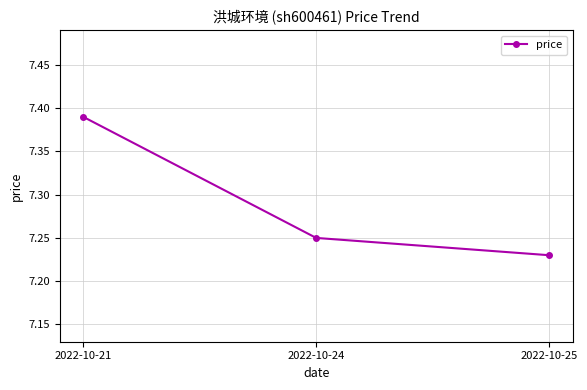

At which category does the chart reach its peak across all series?

2022-10-21